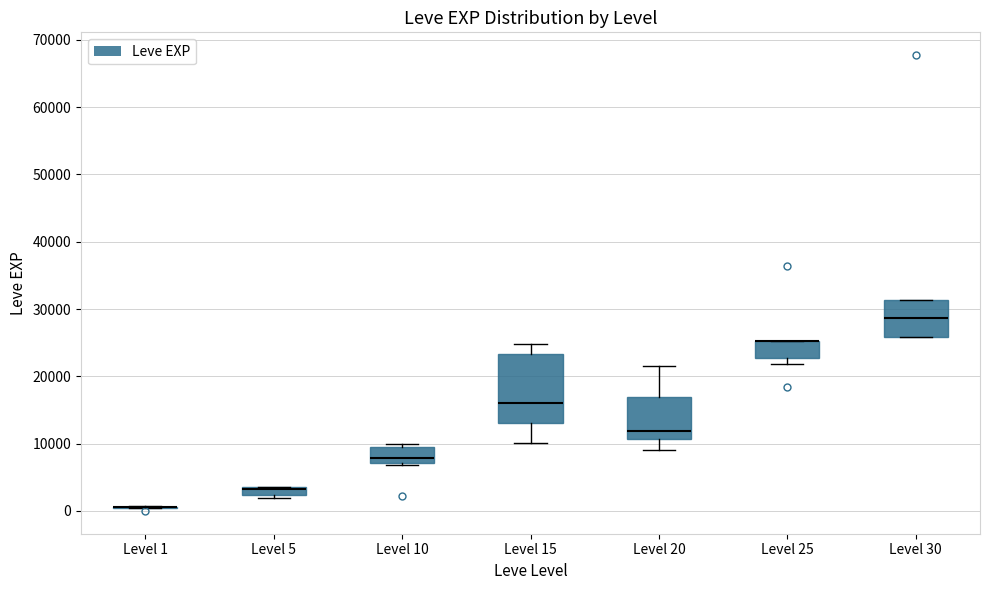

Comparing the boxes themselves (not the whiskers), which one is the tallest?

Level 15